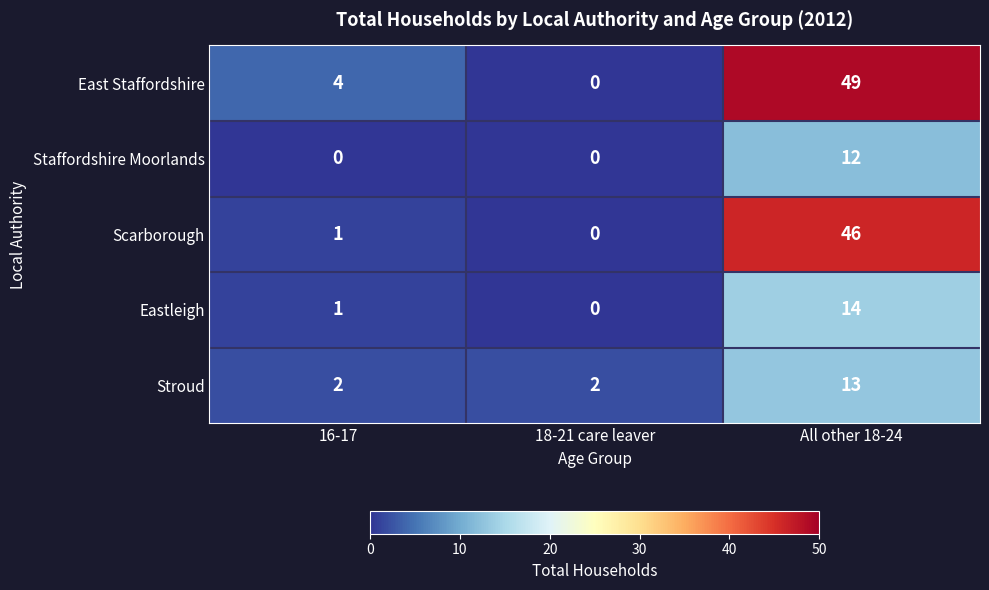

The Eastleigh series shows 1 at 16-17. True or false?

True